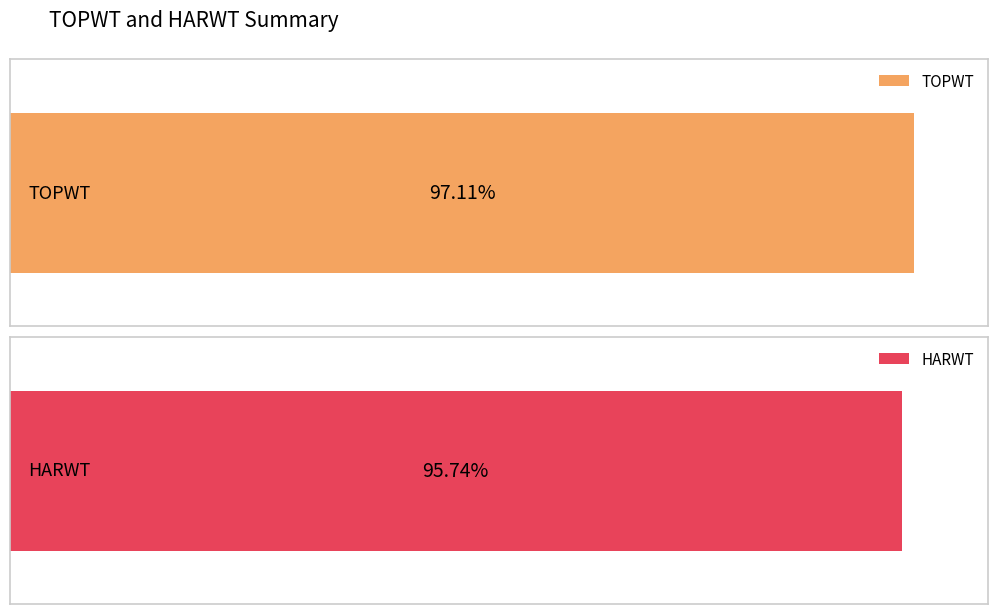

List the series in order of their overall mean, highest first.

TOPWT, HARWT